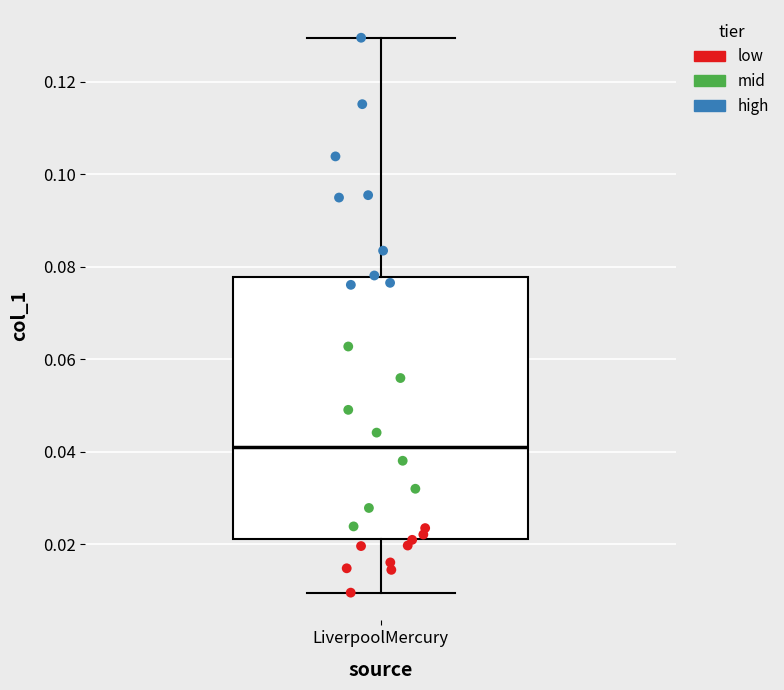

Where is the lower edge of the box for LiverpoolMercury on the y-axis? The values are not printed on the chart, so give them approximately, as read against the axis.

0.022